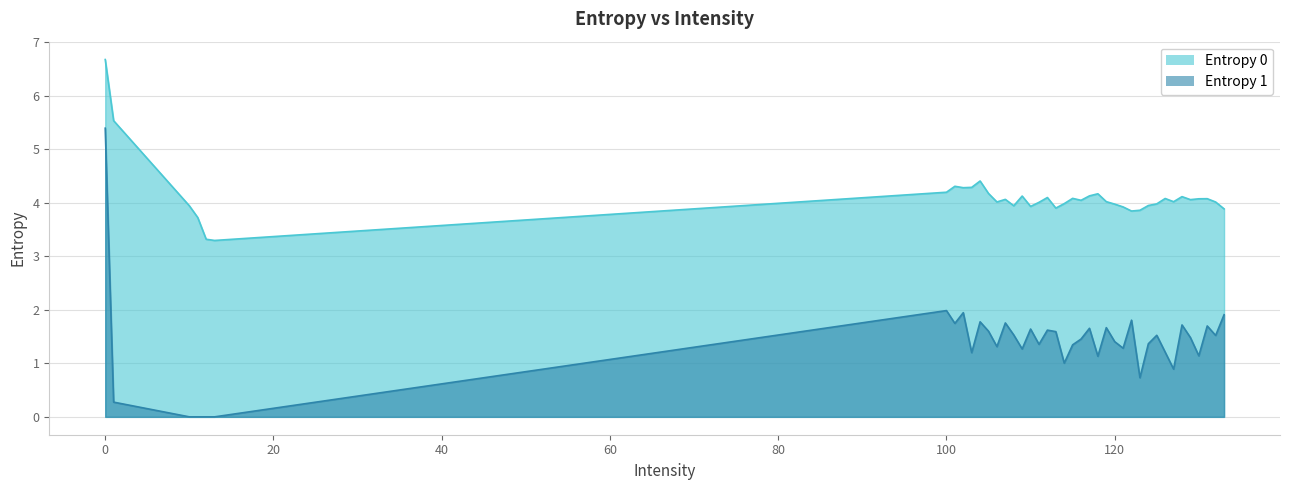

What is the maximum value shown in the chart?

6.7